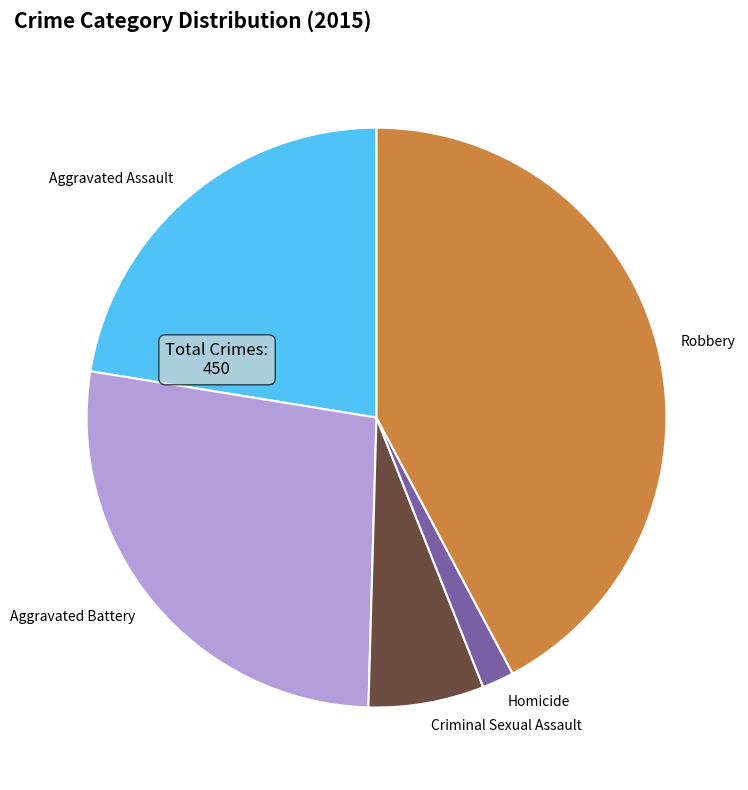

What is the ratio of the value at Aggravated Assault to the value at Robbery?

0.5